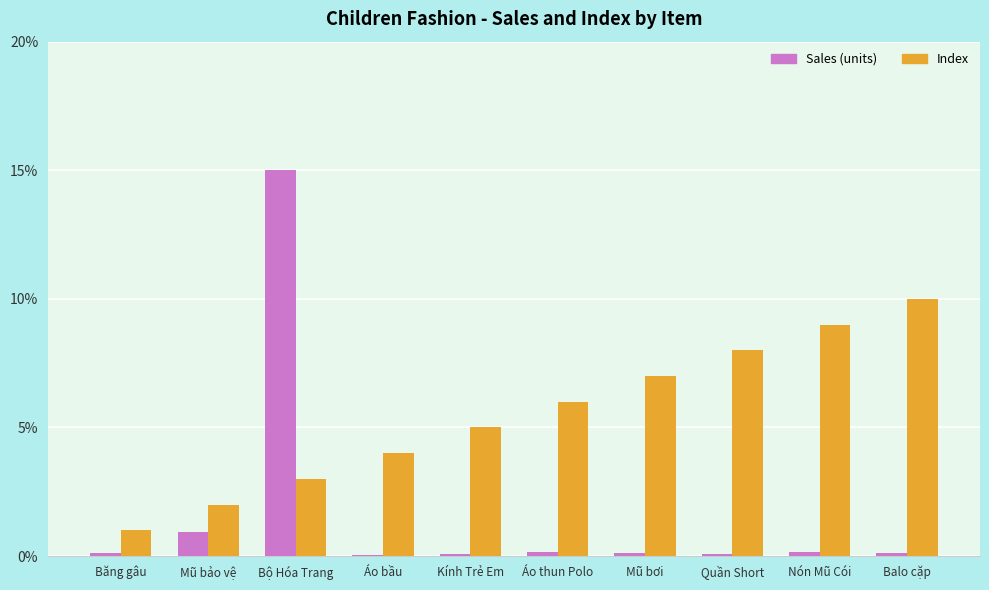

How many groups of bars are there?

10